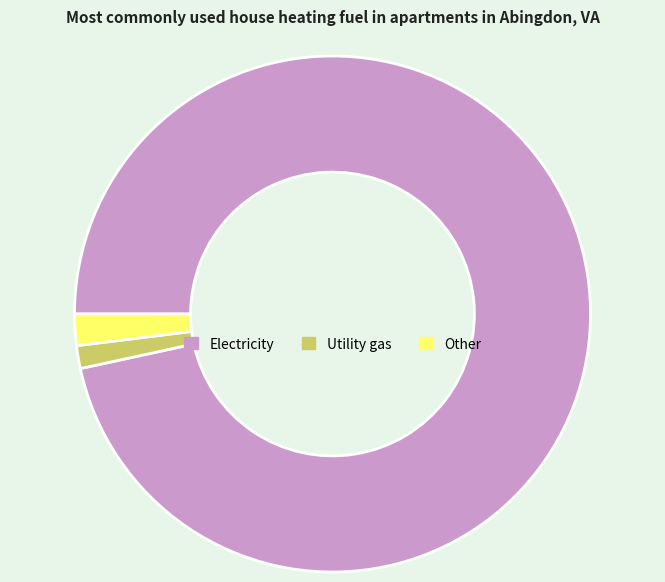

Which slice is the smallest?

Utility gas